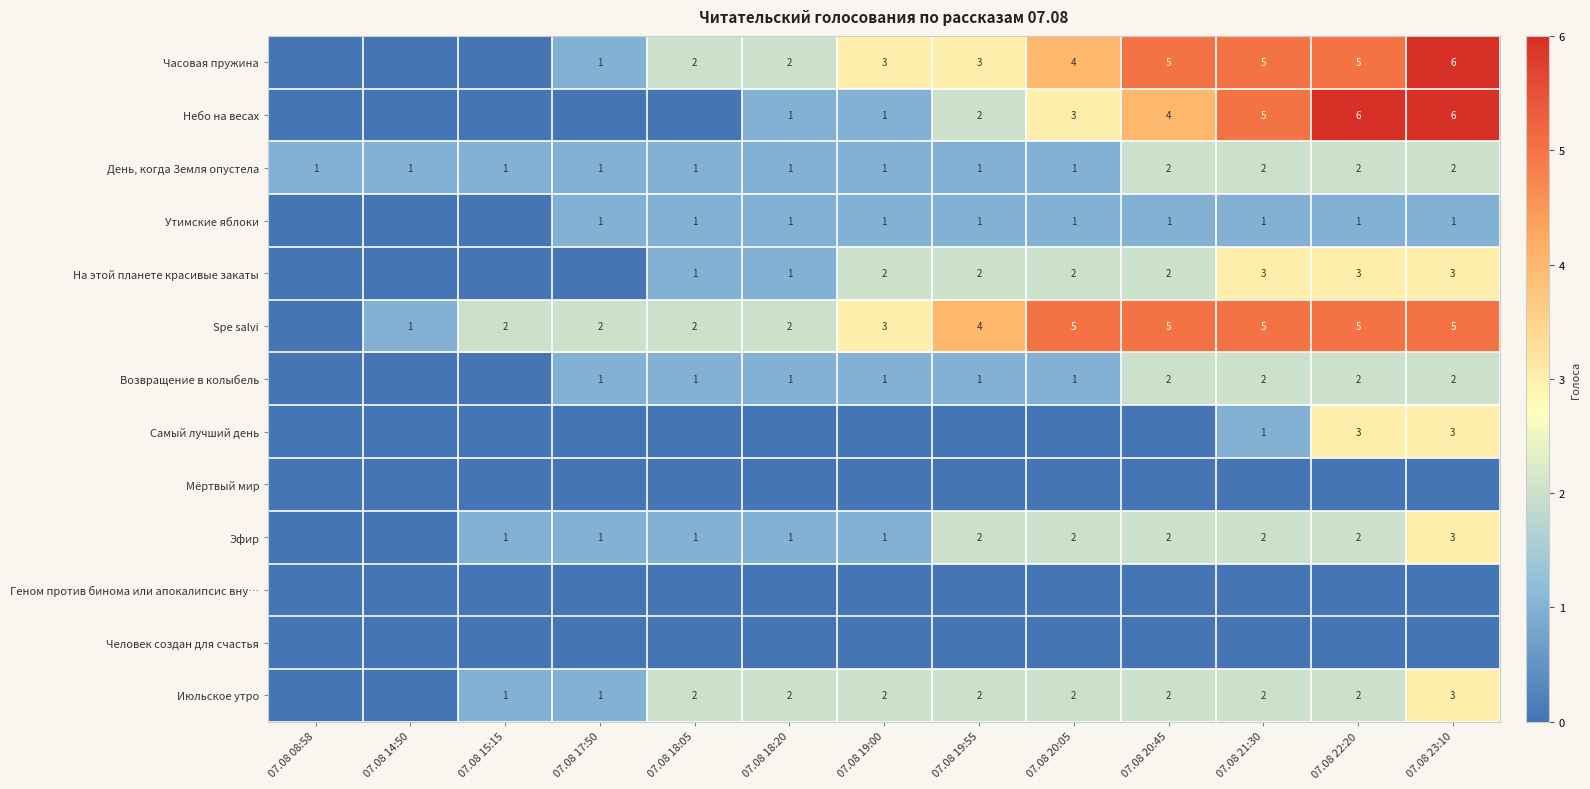

What is the difference between the highest and lowest values at 07.08 21:30?

5